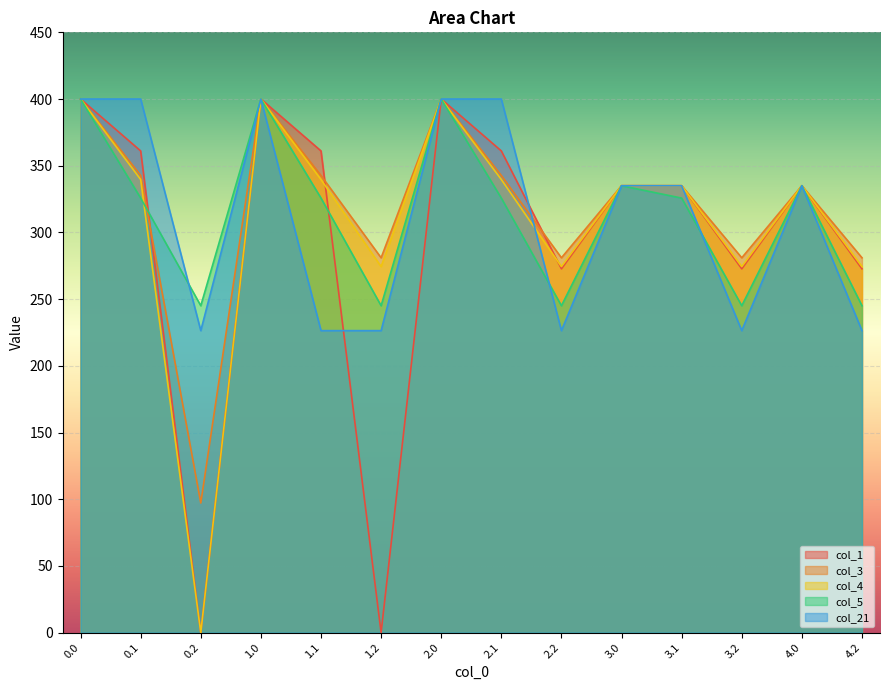

At which label does col_1 reach its minimum?

0.2